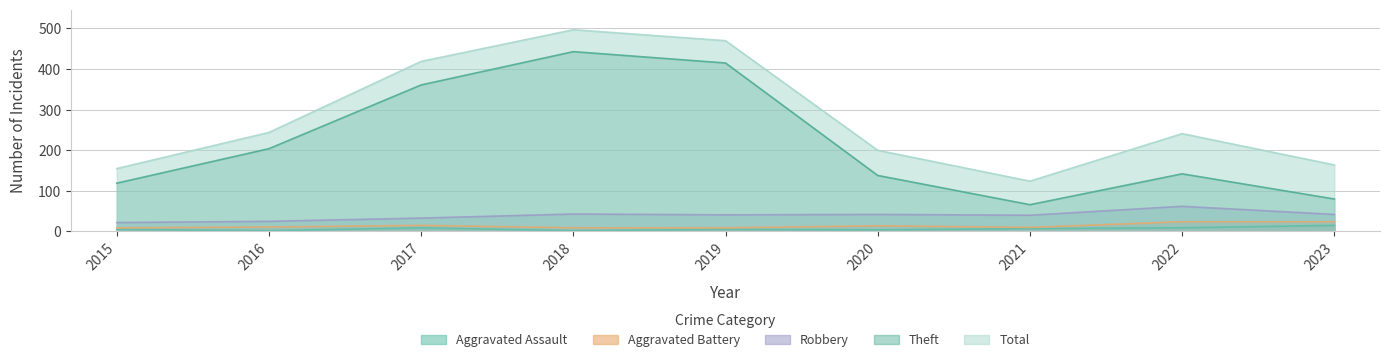

What is the value of the Aggravated Assault point at the 3rd from the left?

9